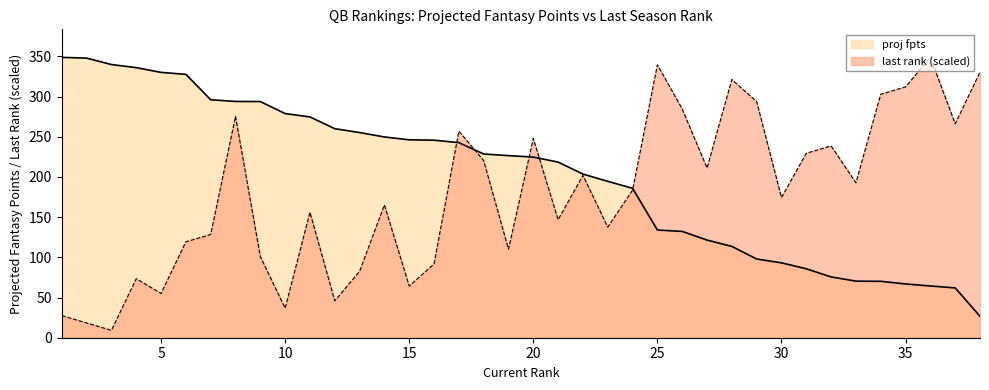

Which series has the largest total across all categories?

proj fpts